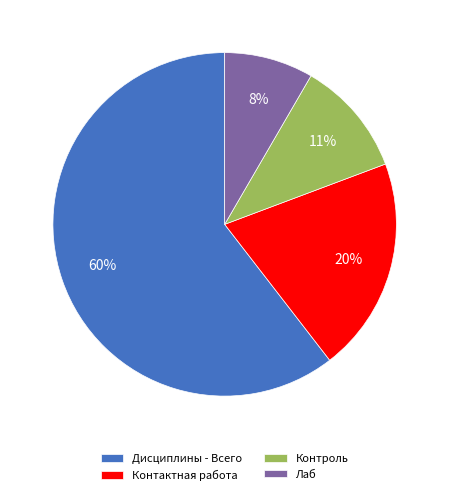

To the nearest percent, what is the difference between the Контроль and Контактная работа slice percentages?

9%